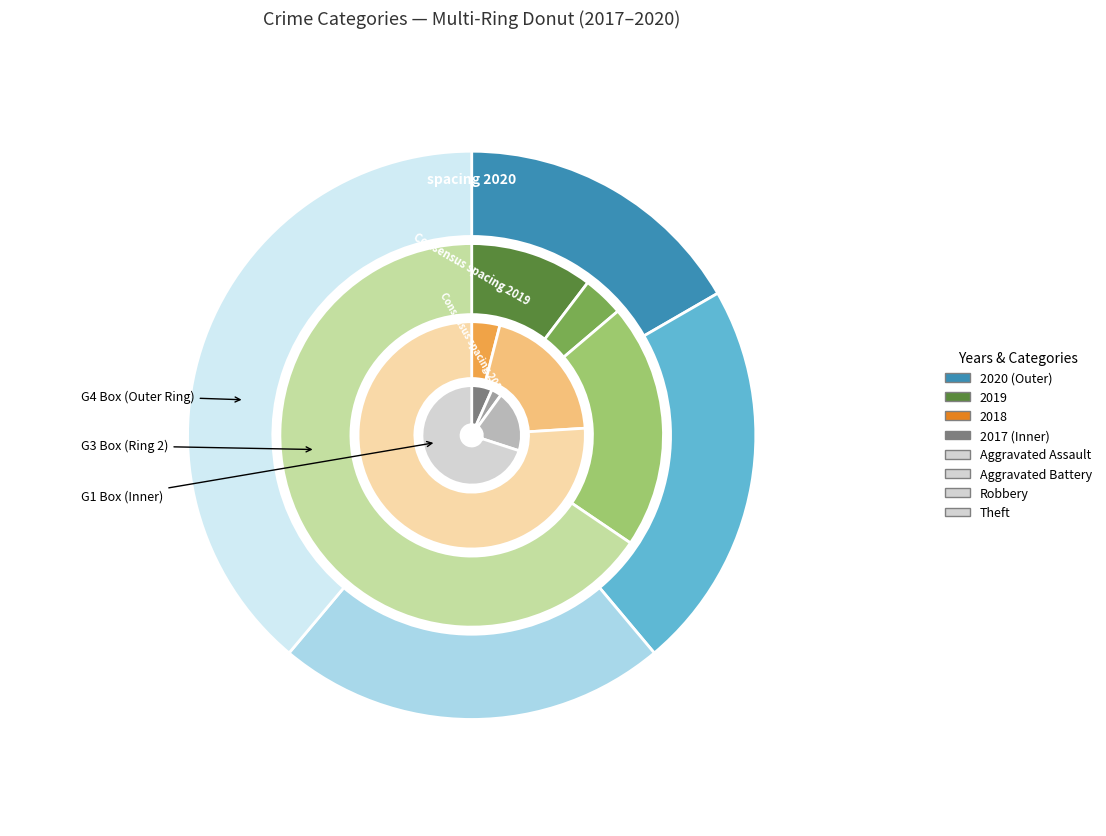

Which slice is the largest?

Theft